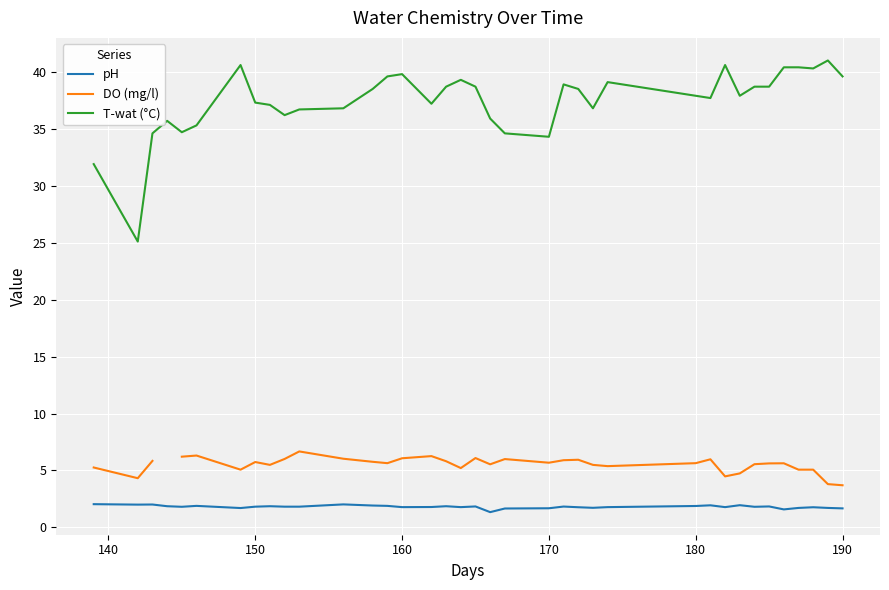

True or false: T-wat (°C) and pH intersect in this chart.

False